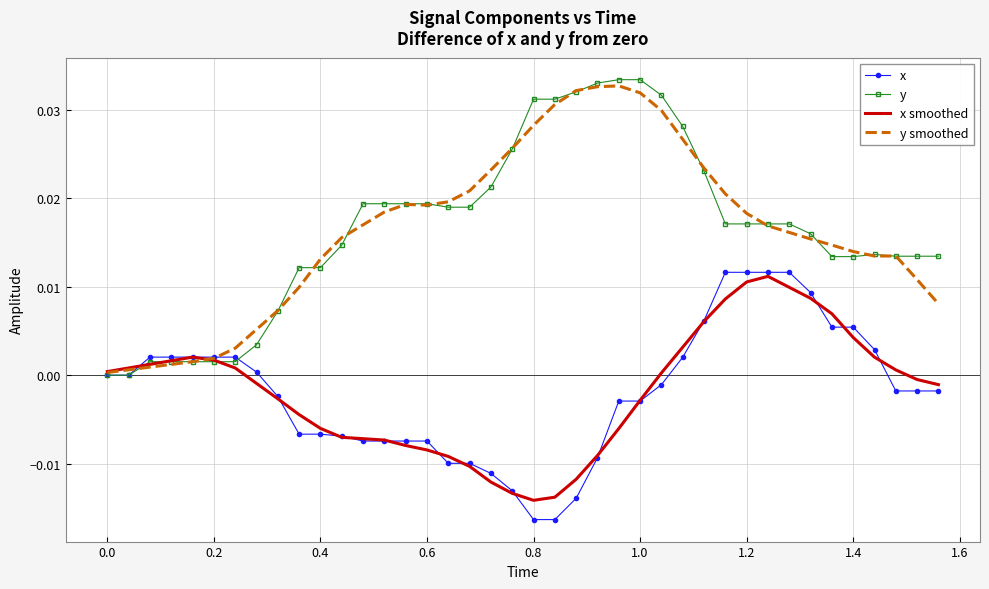

Which series has the widest spread of values?

y